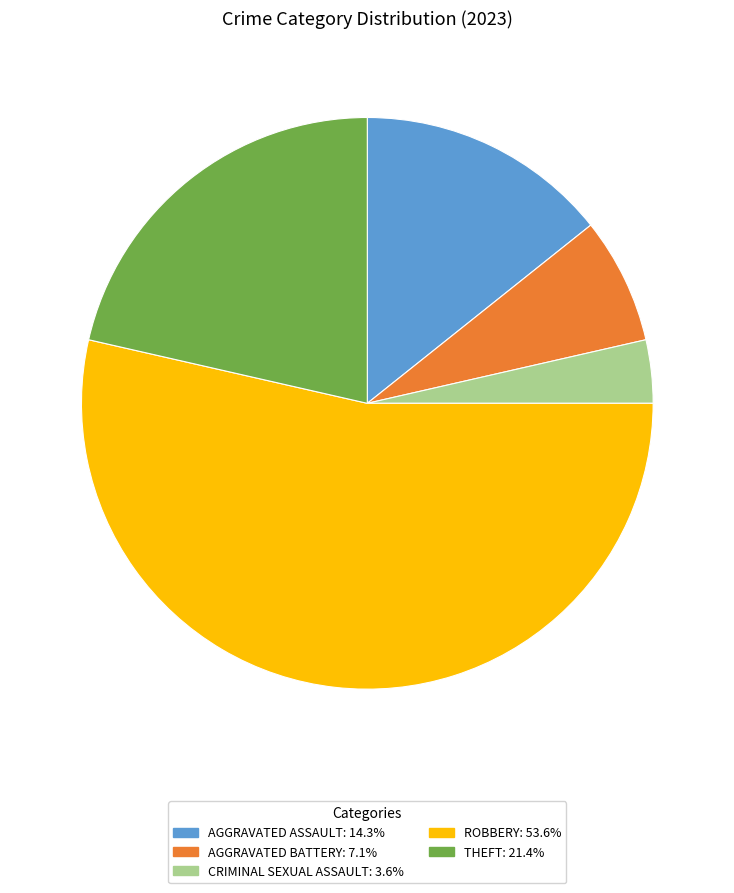

Is there any slice that represents more than half of the pie?

Yes